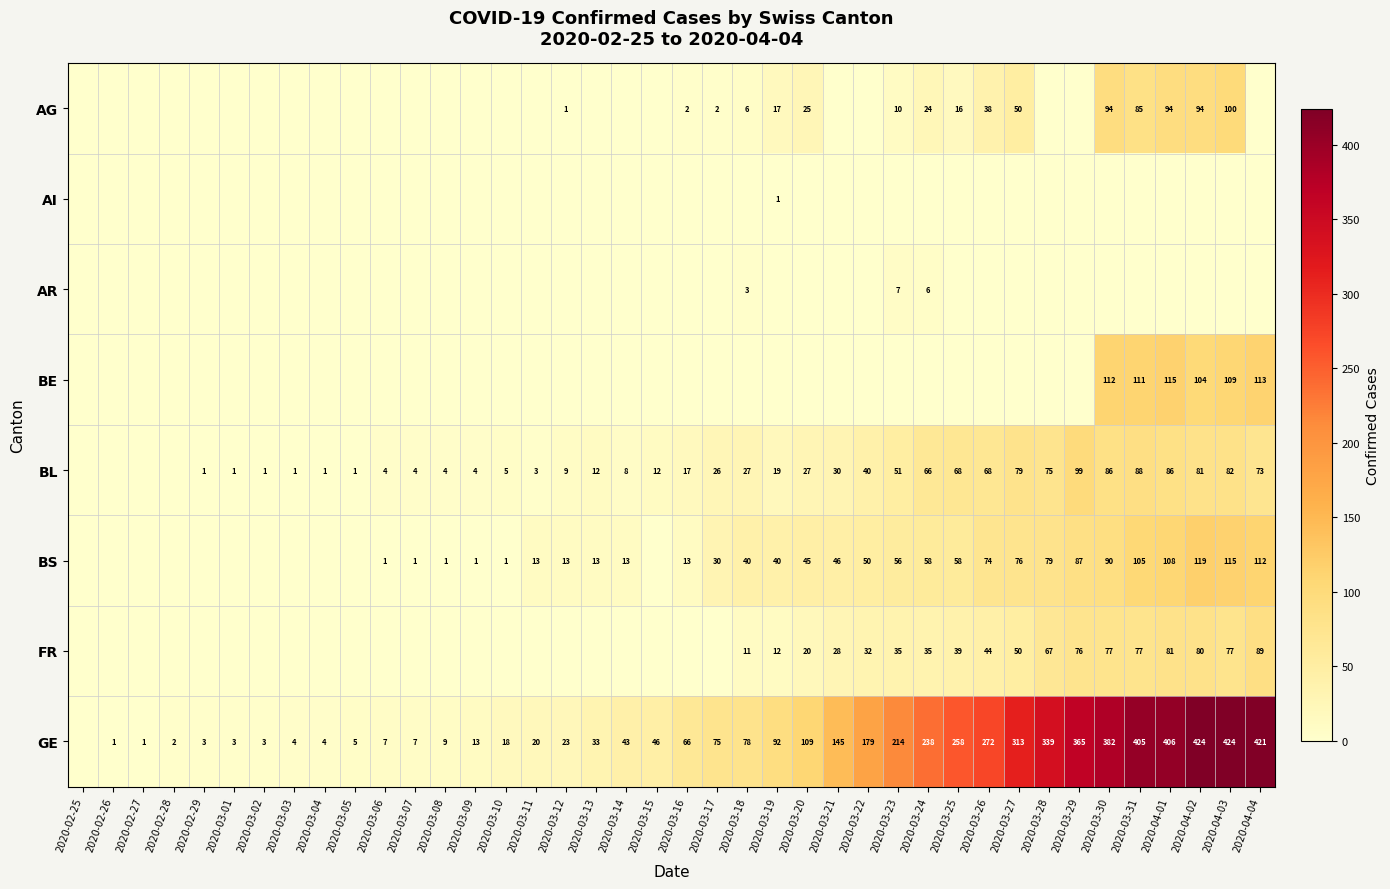

Is the value of GE at 2020-02-26 greater than the value of AG at 2020-04-02?

No